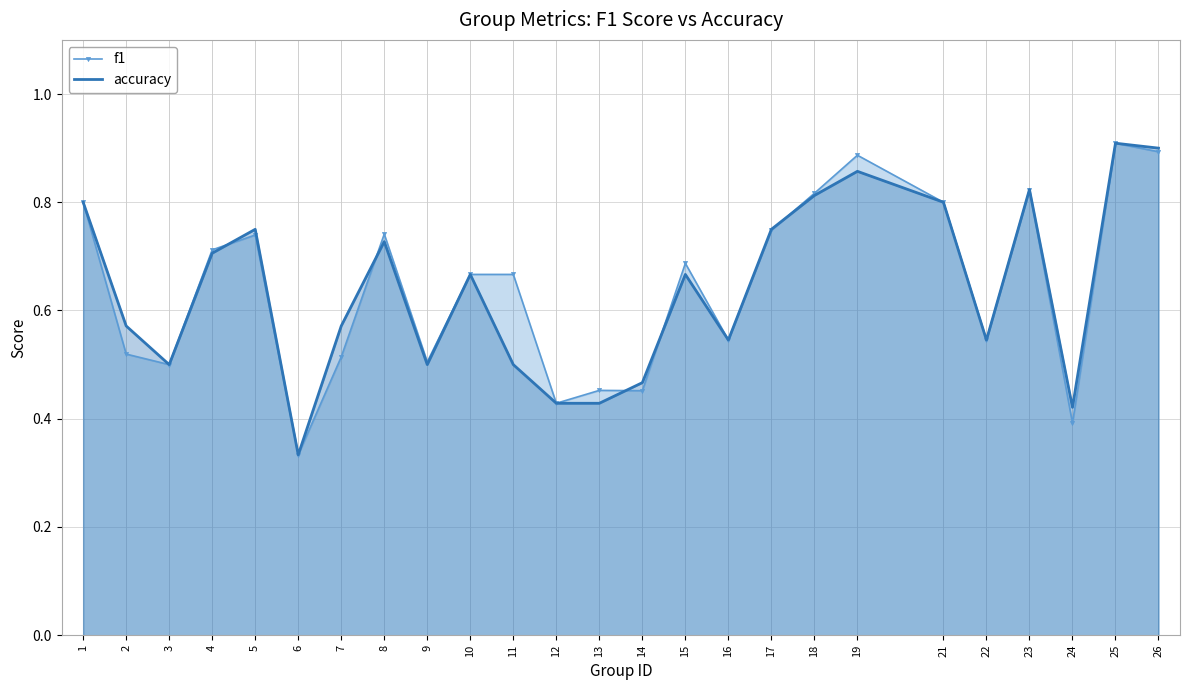

What is the value of the accuracy point at the 22nd from the left?

0.8